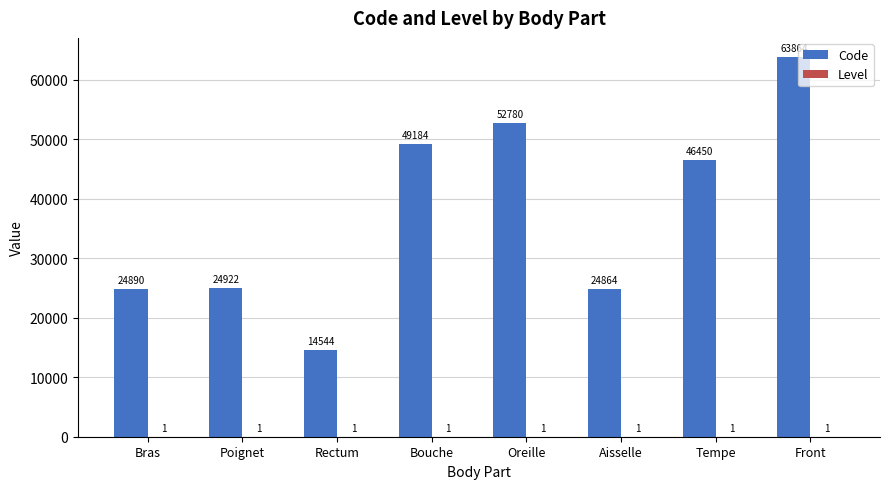

At which label is Code closest to 39204?

Tempe